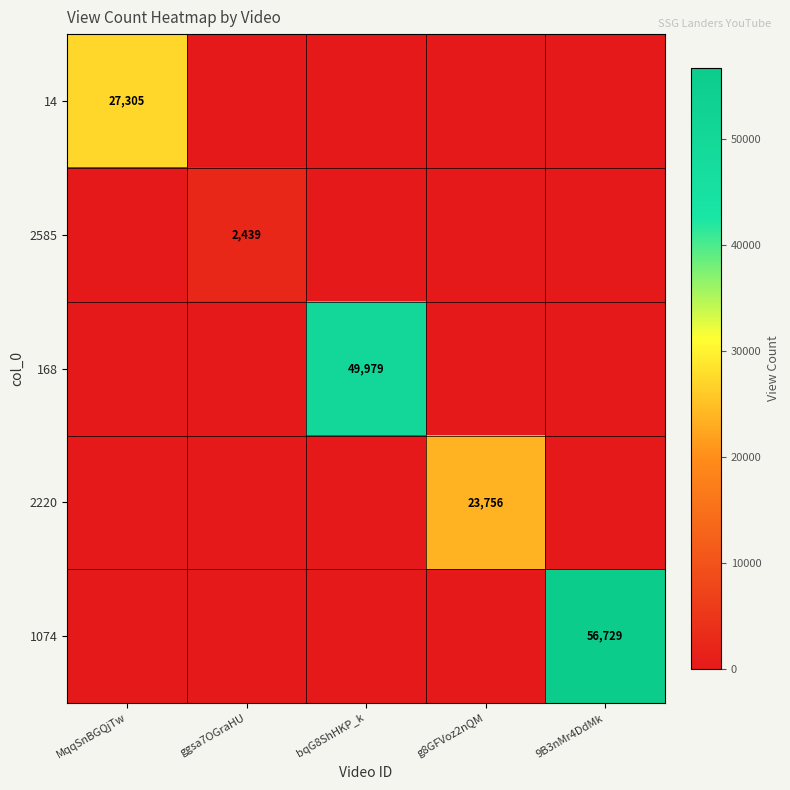

The 2220 series shows 23756 at g8GFVoz2nQM. True or false?

True